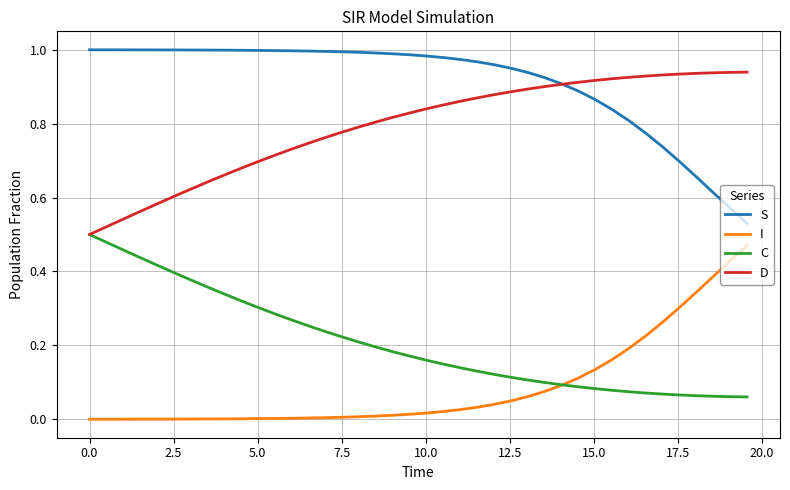

True or false: I and S cross at least once.

False